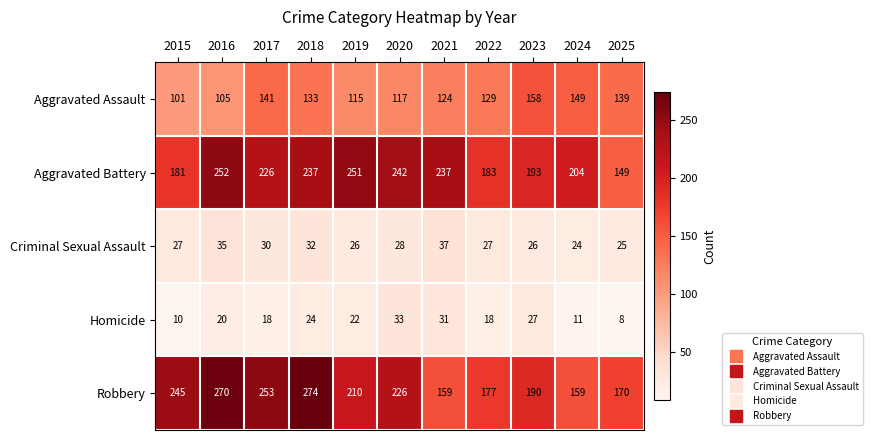

Which category has the highest value across all series?

2018